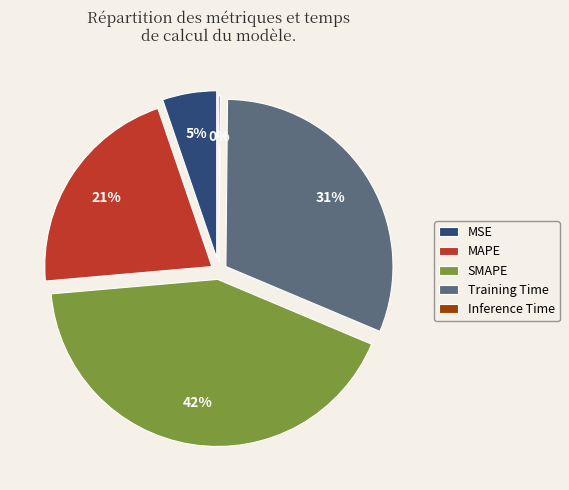

True or false: MAPE accounts for 21% of the total.

True